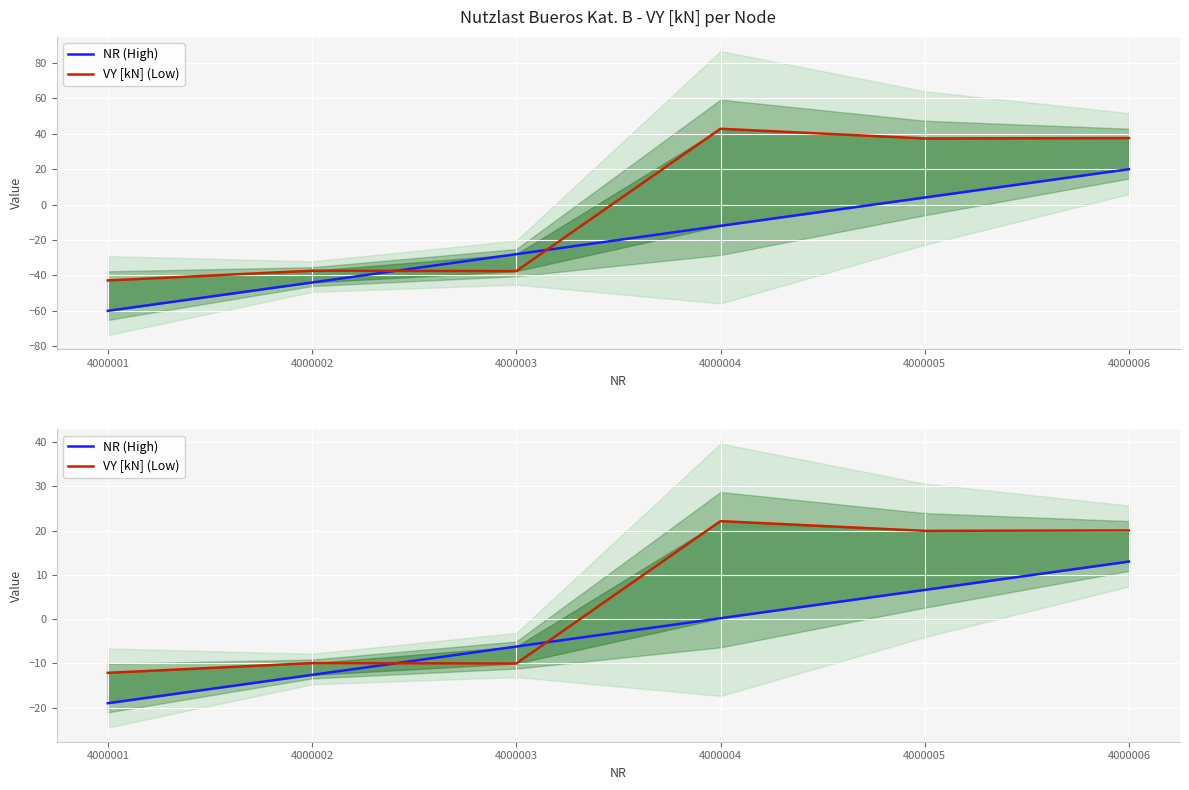

How many values in the VY [kN] (Low) series are below 19?

3